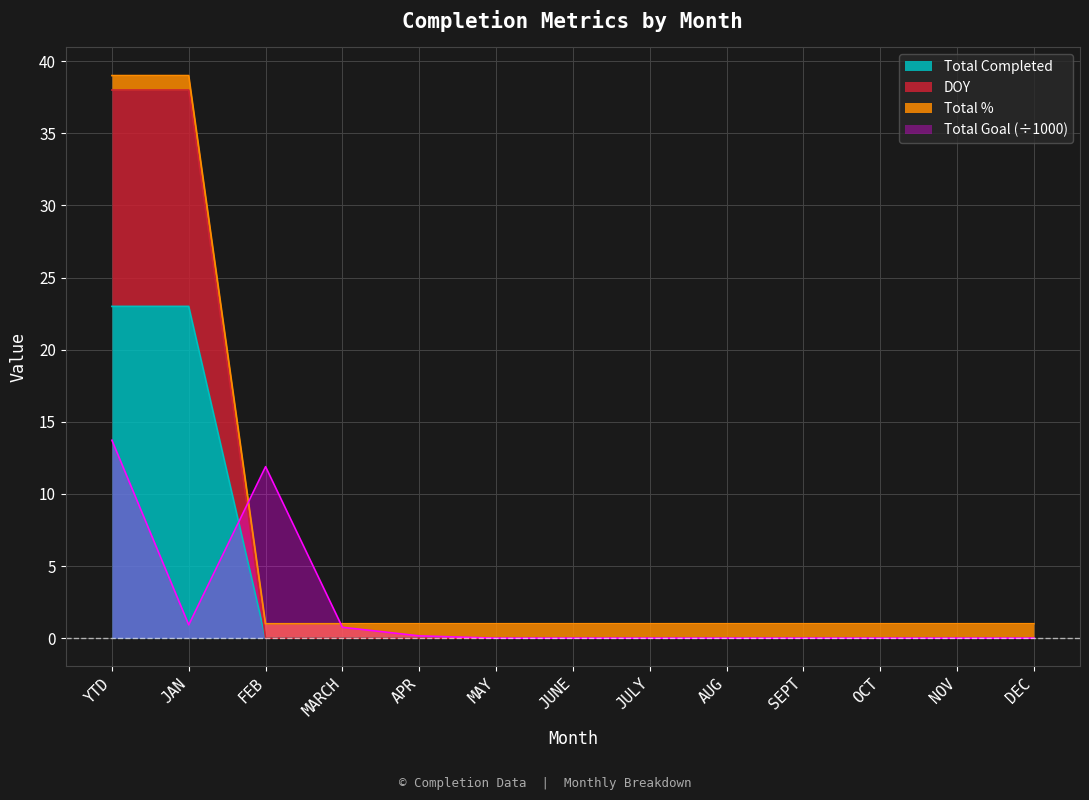

The Total Completed series shows -24.8 at DEC. True or false?

False